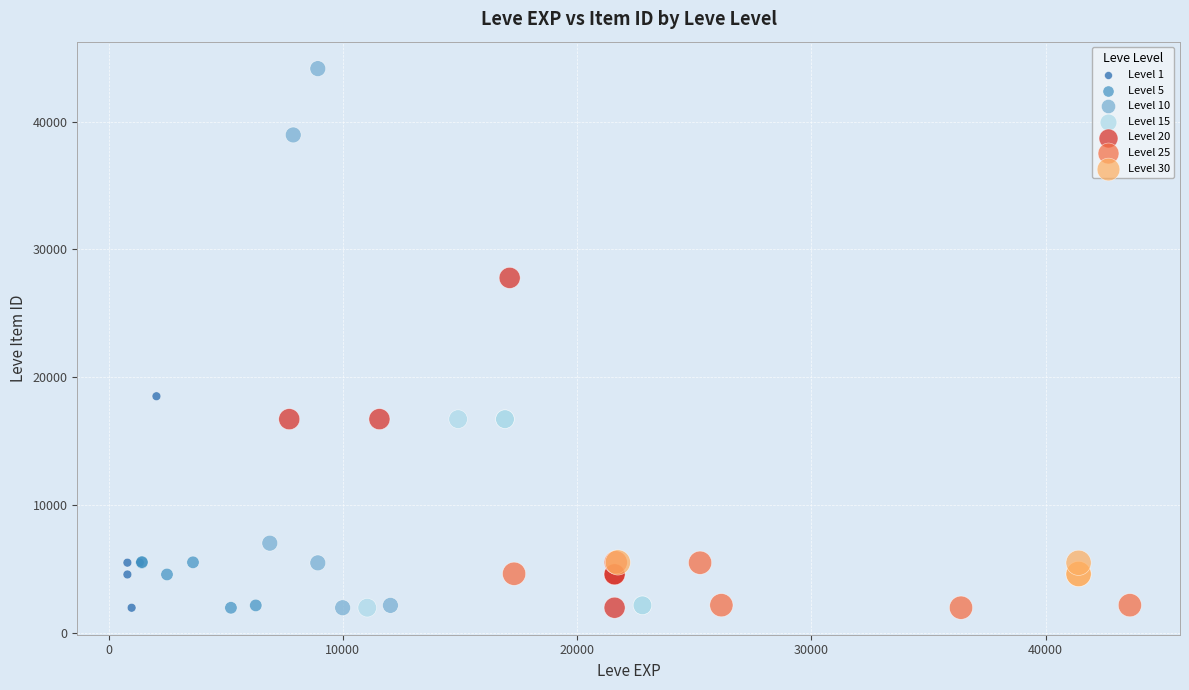

Which series contains the highest Y value?

Level 10